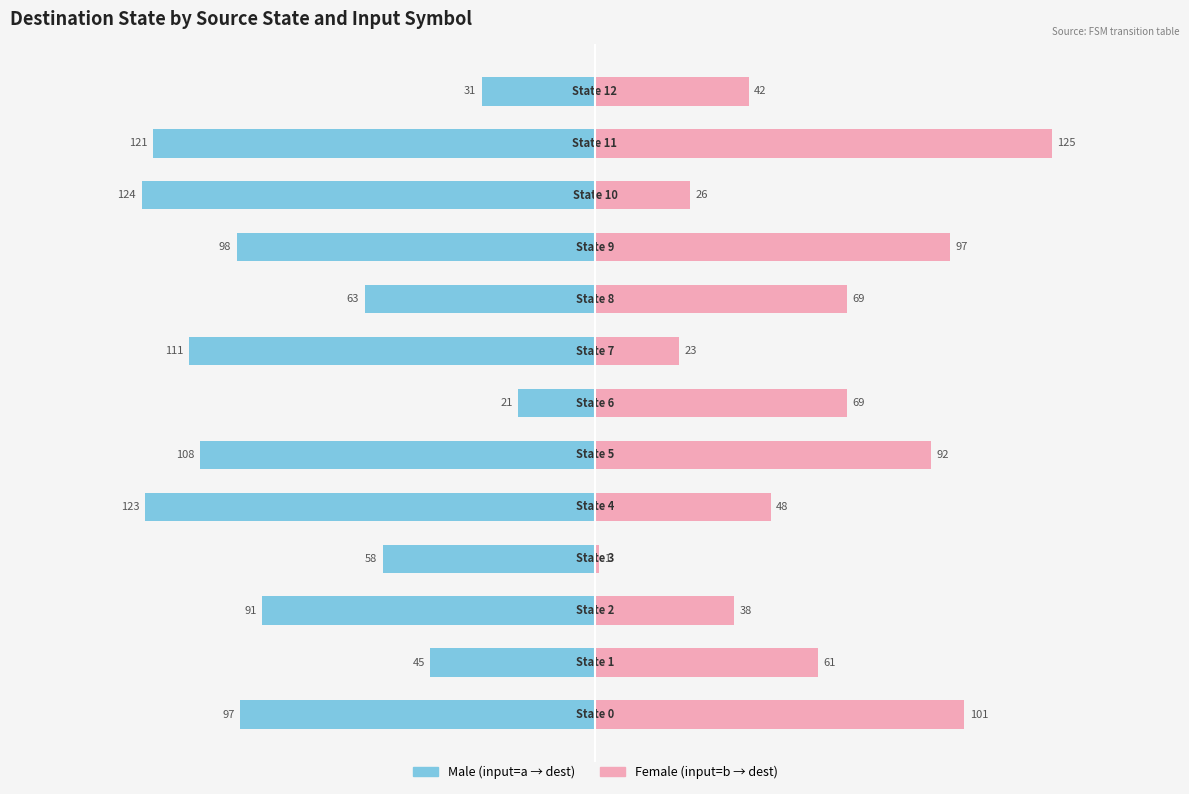

True or false: Male has a value of -66 at 150.

False